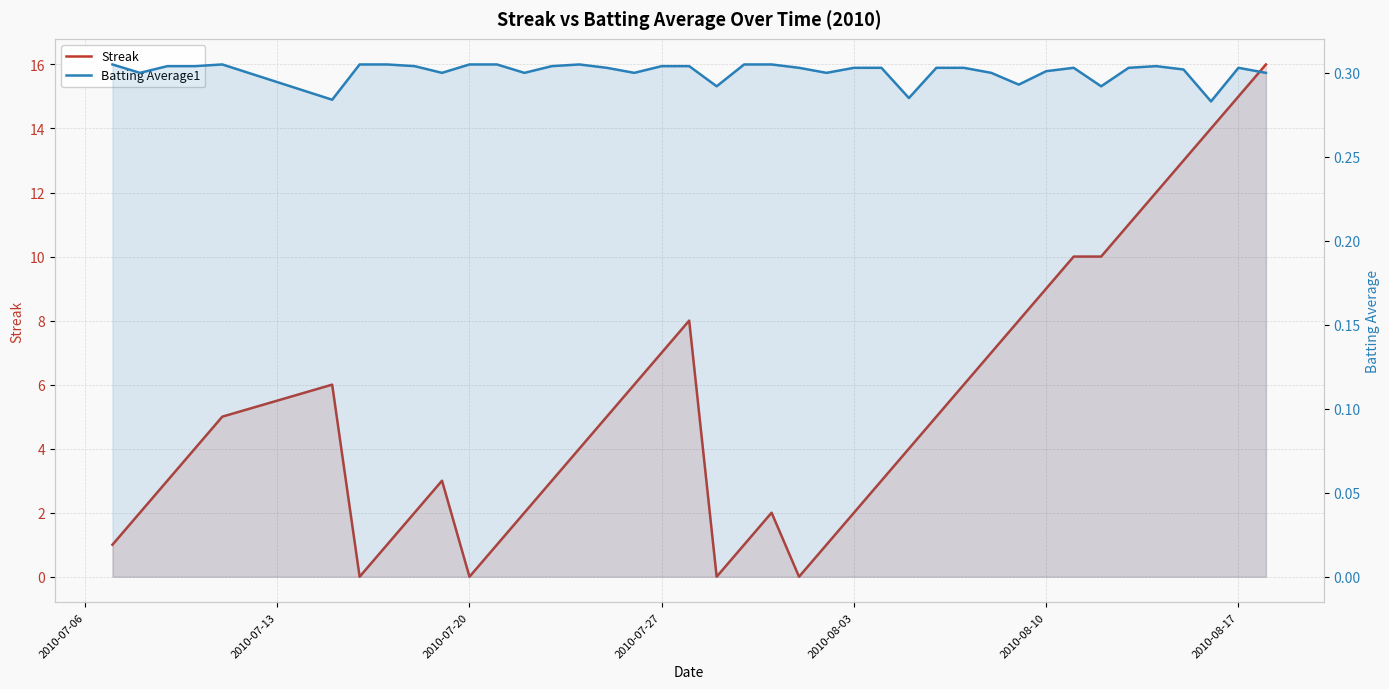

List the series in order of their overall mean, highest first.

Streak, Batting Average1